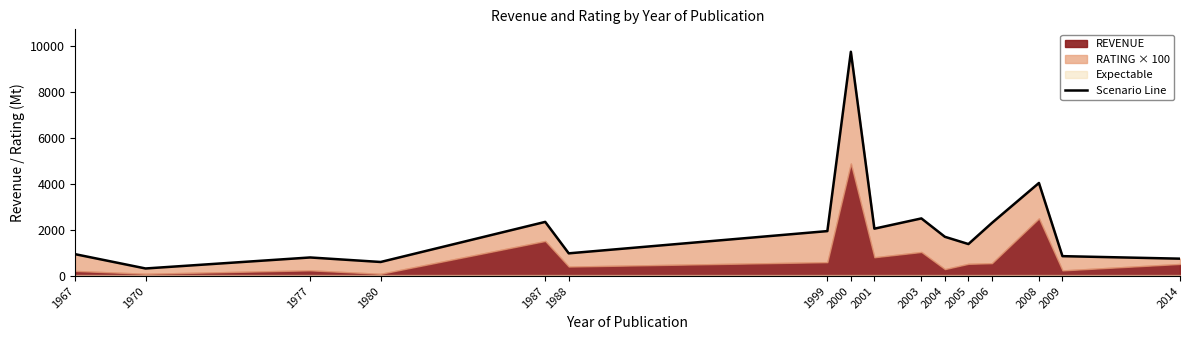

At which category does the data reach its first local peak?

1977